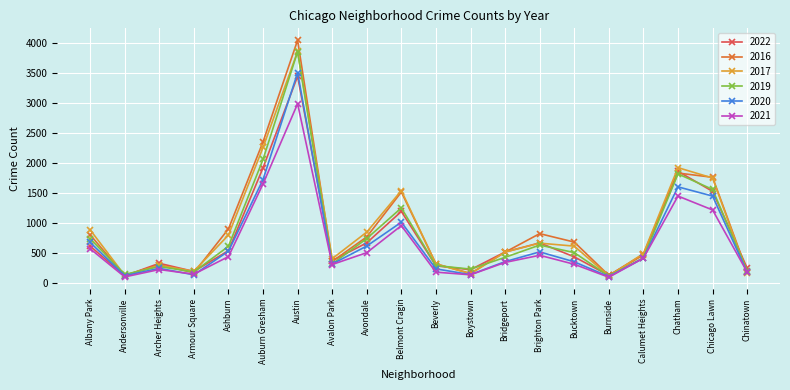

What position from the left is Avondale?

9